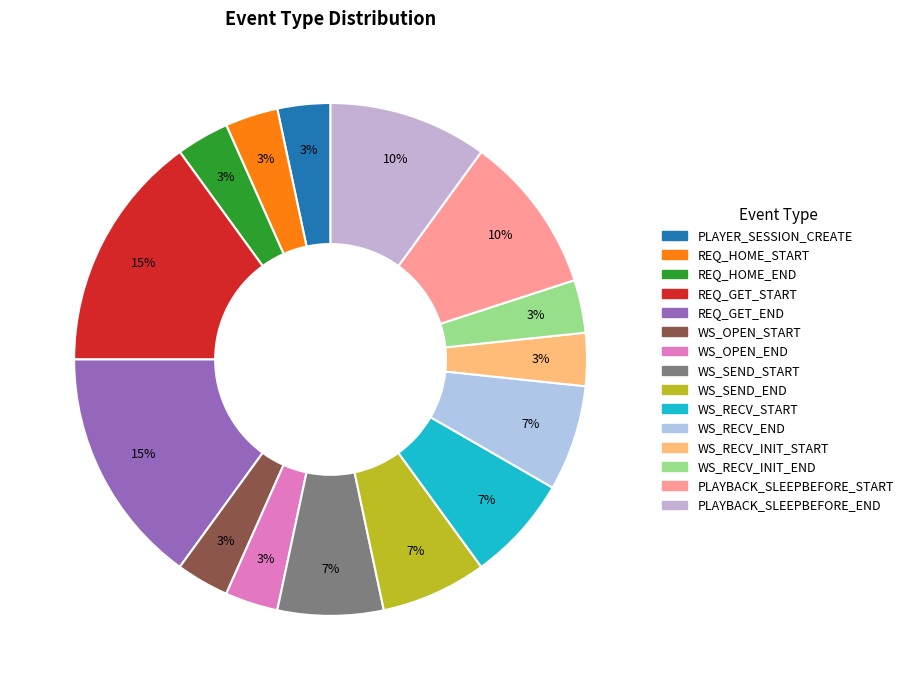

Does any single category account for the majority?

No